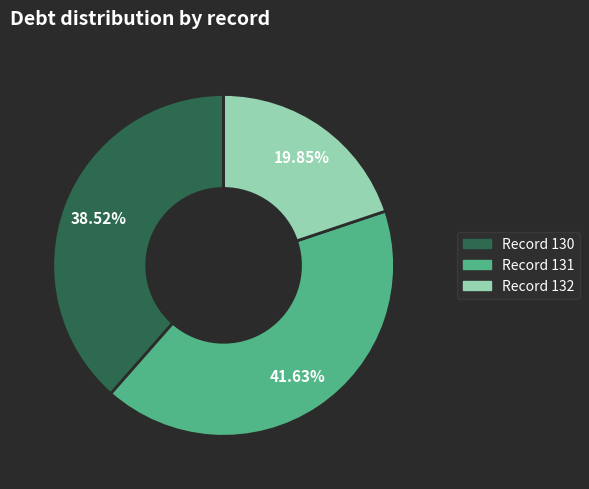

Is there any slice that represents more than half of the pie?

No